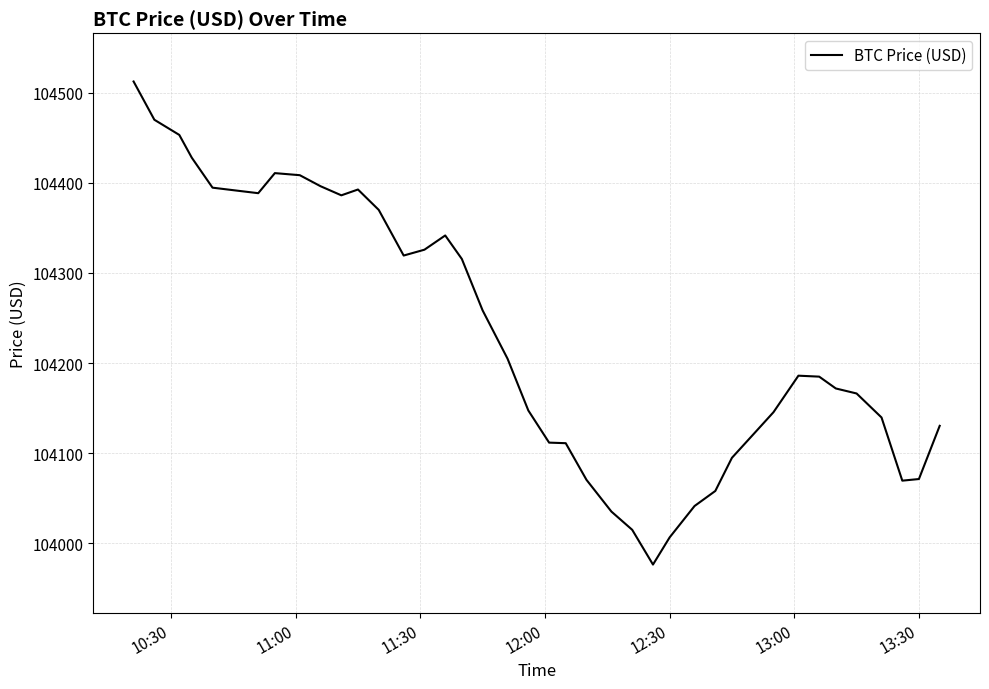

What is the difference between the maximum and minimum values?

535.7